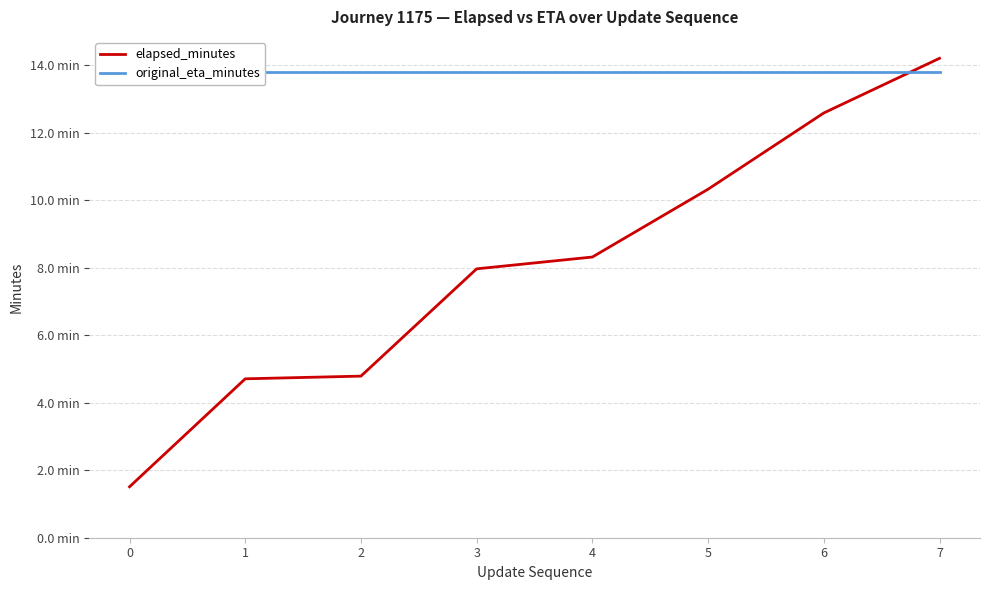

Reading right to left, extract all data points from this chart.

elapsed_minutes: 7=14.2	6=12.6	5=10.3	4=8.3	3=8.0	2=4.8	1=4.7	0=1.5
original_eta_minutes: 7=13.8	6=13.8	5=13.8	4=13.8	3=13.8	2=13.8	1=13.8	0=13.8